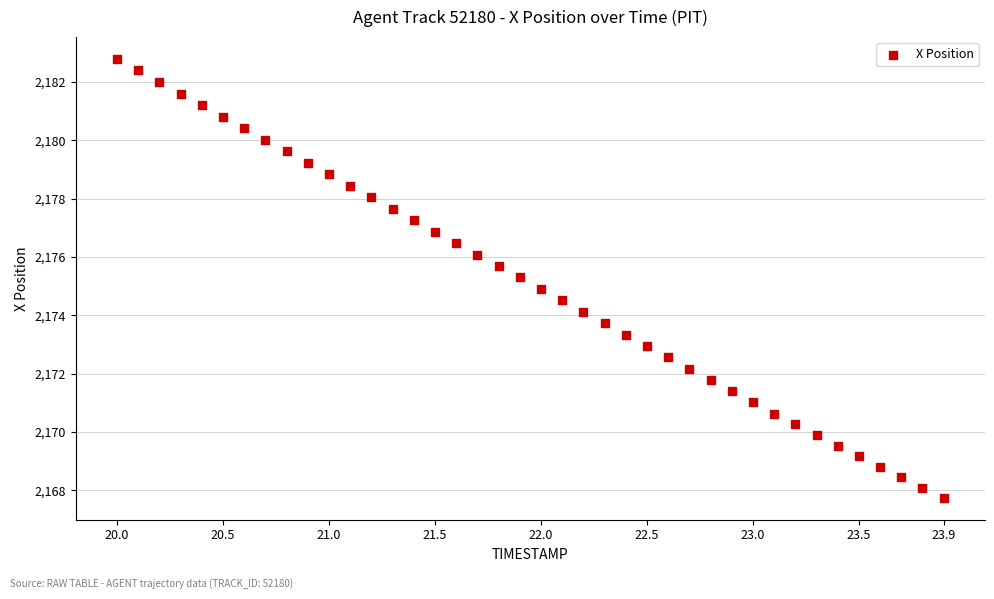

What is the range of X values (max minus min)?

3.9